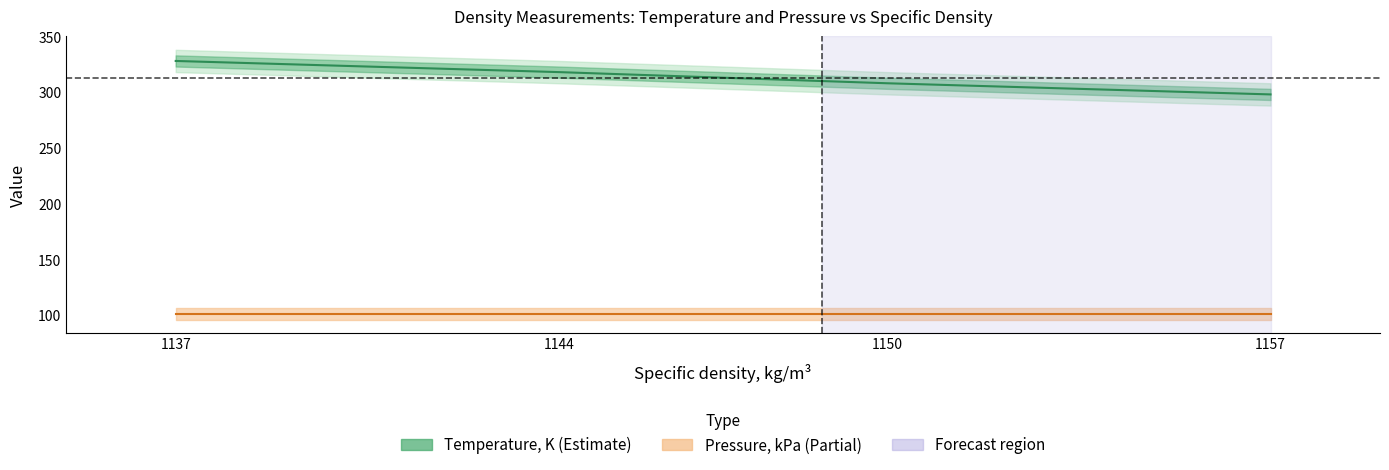

Read the value at 1150.

308.1